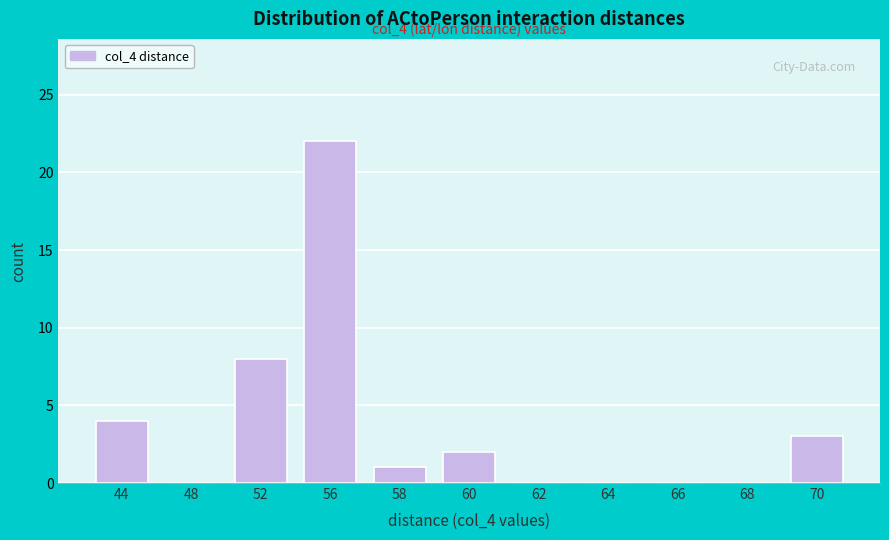

Reading left to right, what are all the values shown in this chart?

44=4	48=0	52=8	56=22	58=1	60=2	62=0	64=0	66=0	68=0	70=3